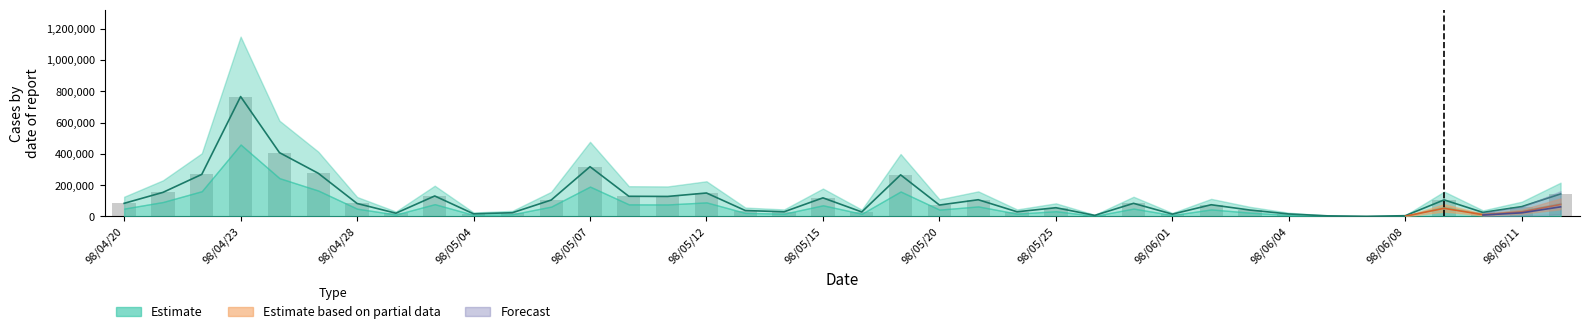

Approximately how many times larger is the value at 98/05/15 compared to 98/06/11?

1.9